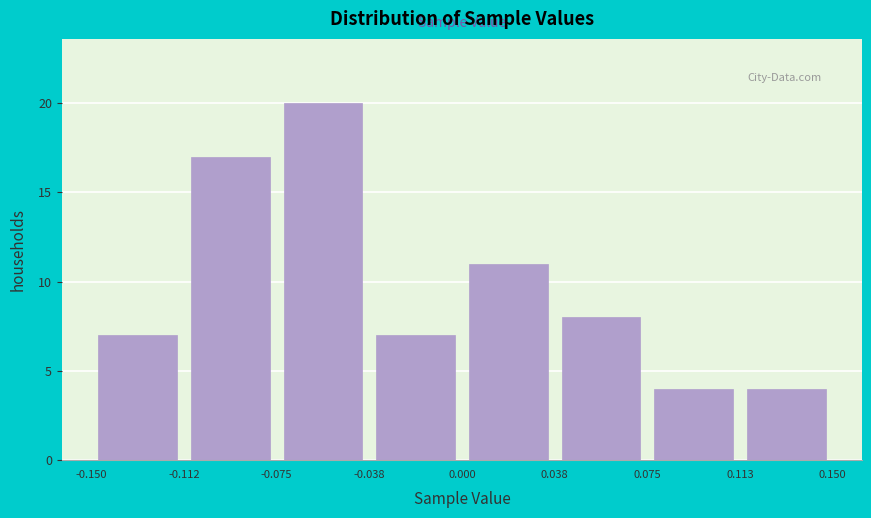

Reading left to right, transcribe this chart: for each bar, give the range it covers on the x-axis and its height. The values are not printed on the chart, so give them approximately, as read against the axis.

-0.150 to -0.112: 7
-0.112 to -0.075: 17
-0.075 to -0.038: 20
-0.038 to 0.000: 7
0.000 to 0.038: 11
0.038 to 0.075: 8
0.075 to 0.113: 4
0.113 to 0.150: 4